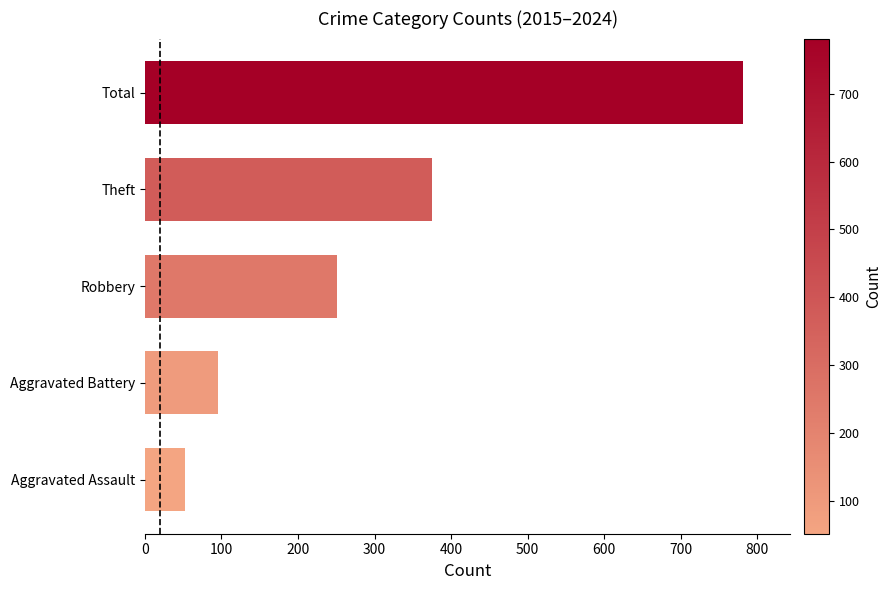

Reading top to bottom, transcribe all the data shown in this chart.

Total=781	Theft=375	Robbery=251	Aggravated Battery=95	Aggravated Assault=52